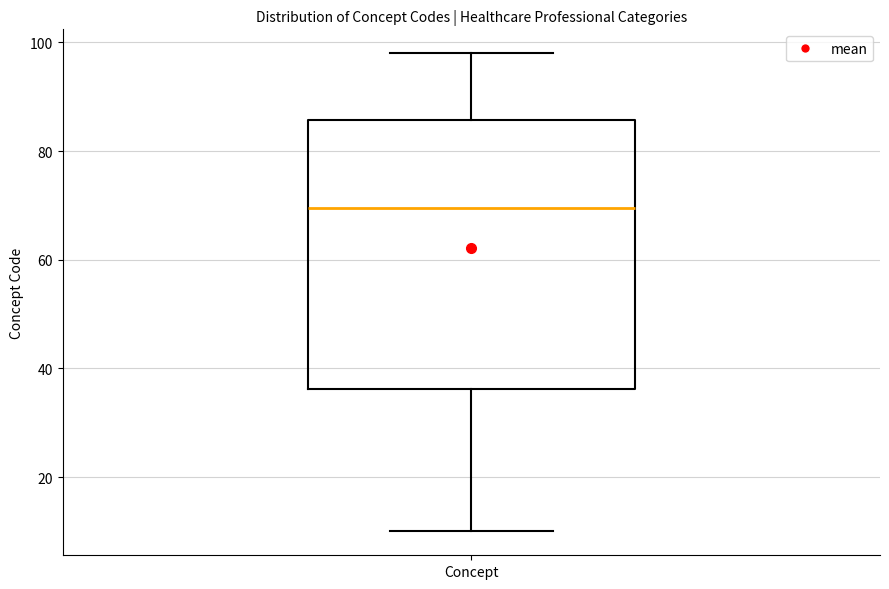

Transcribe this box plot: give where the median line is, the range the box spans, and where the two whiskers end, as read against the y-axis. The values are not printed on the chart, so give them approximately, as read against the axis.

median 70, box 36 to 86, whiskers 10 to 98